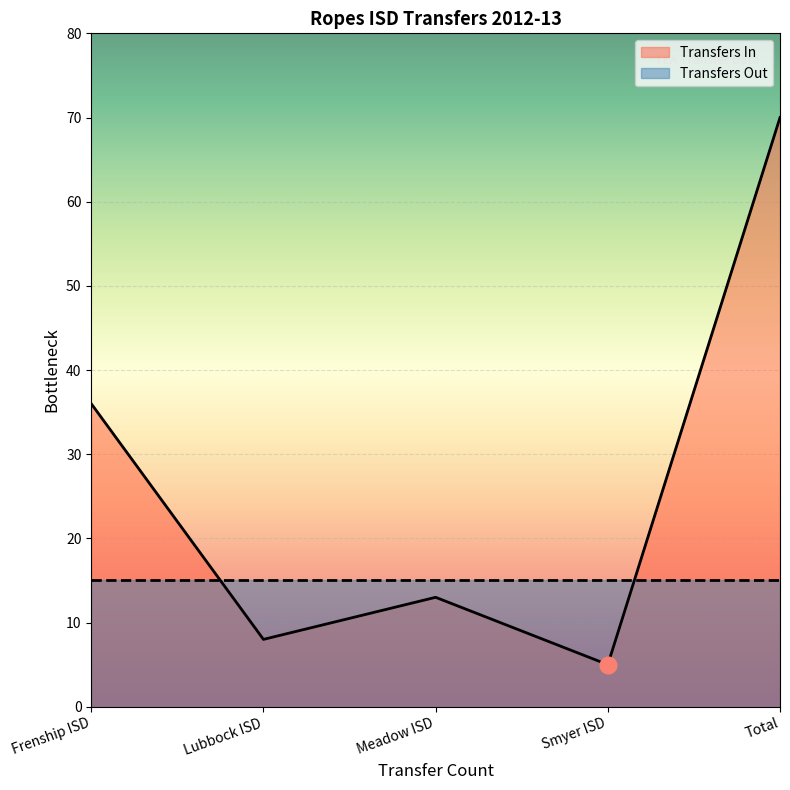

What is the change in value from Meadow ISD to Smyer ISD?

-8